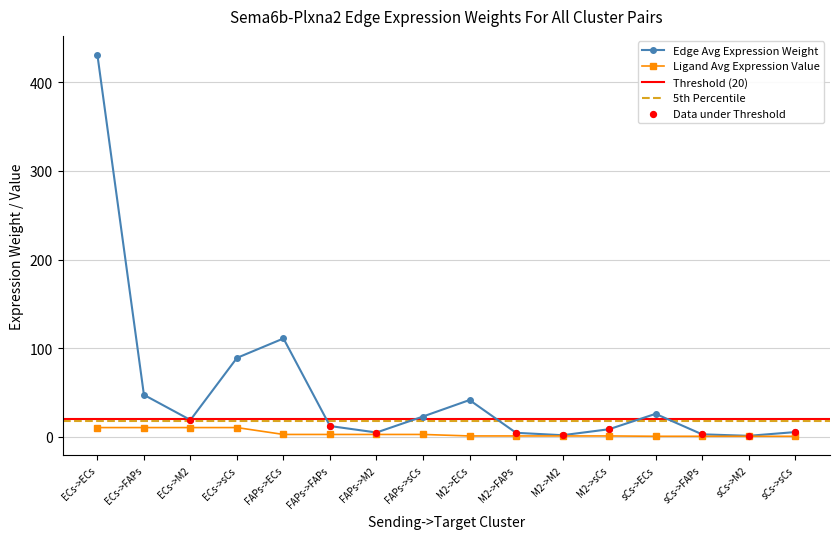

Which series has the largest Y range (max minus min)?

Edge average expression weight